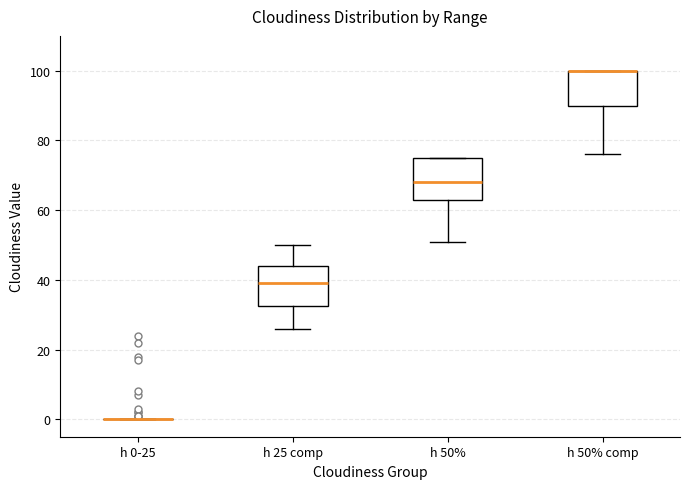

Reading left to right, transcribe this box plot: for each box, give where its median line is, the range the box spans, and where its two whiskers end, as read against the y-axis. The values are not printed on the chart, so give them approximately, as read against the axis.

h 0-25: box collapsed to a line at 0, whiskers 0 to 0
h 25 comp: median 40, box 32 to 44, whiskers 26 to 50
h 50%: median 68, box 64 to 76, whiskers 52 to 76
h 50% comp: median 100 (drawn on the box's upper edge), box 90 to 100, whiskers 76 to 100